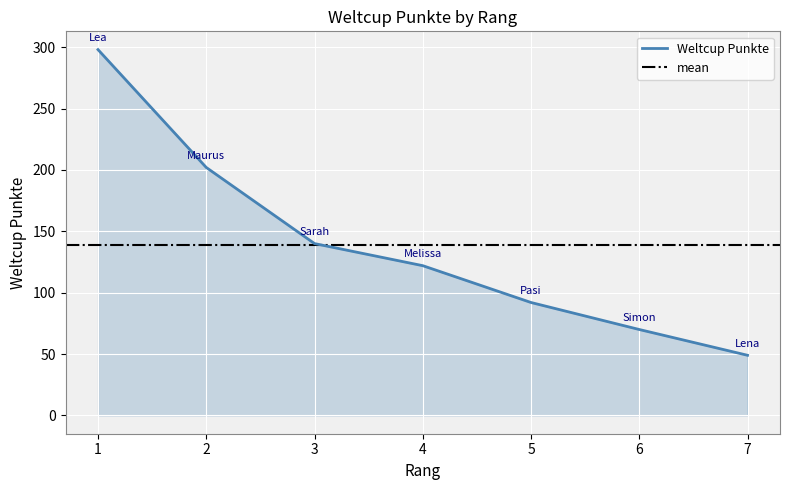

What is the lowest value of the Weltcup Punkte series?

49